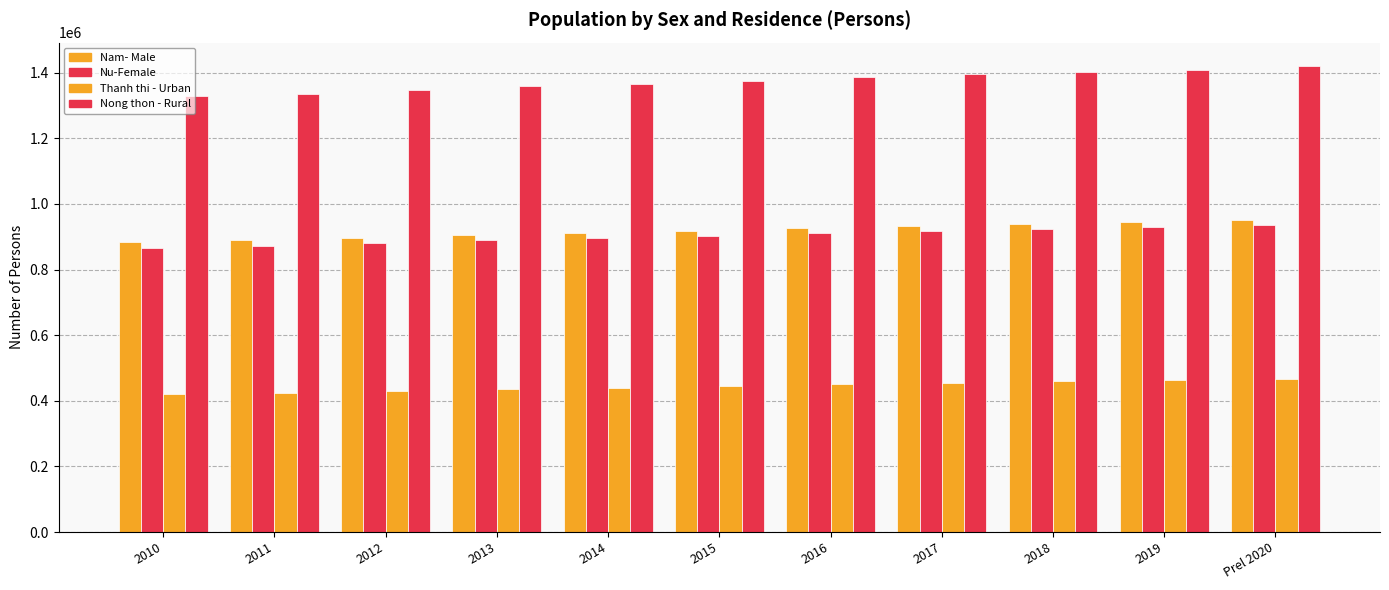

Where does the Nu-Female series first go above 901933?

2016